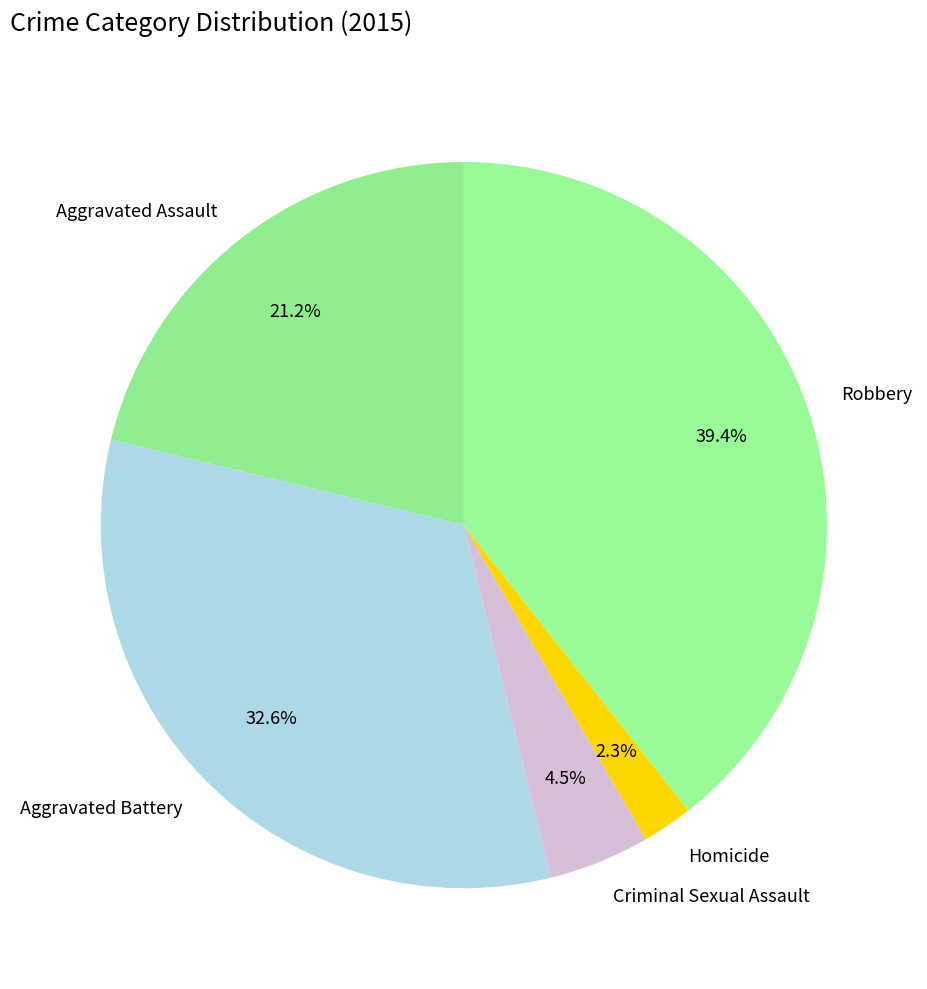

True or false: Homicide accounts for 2% of the total.

True